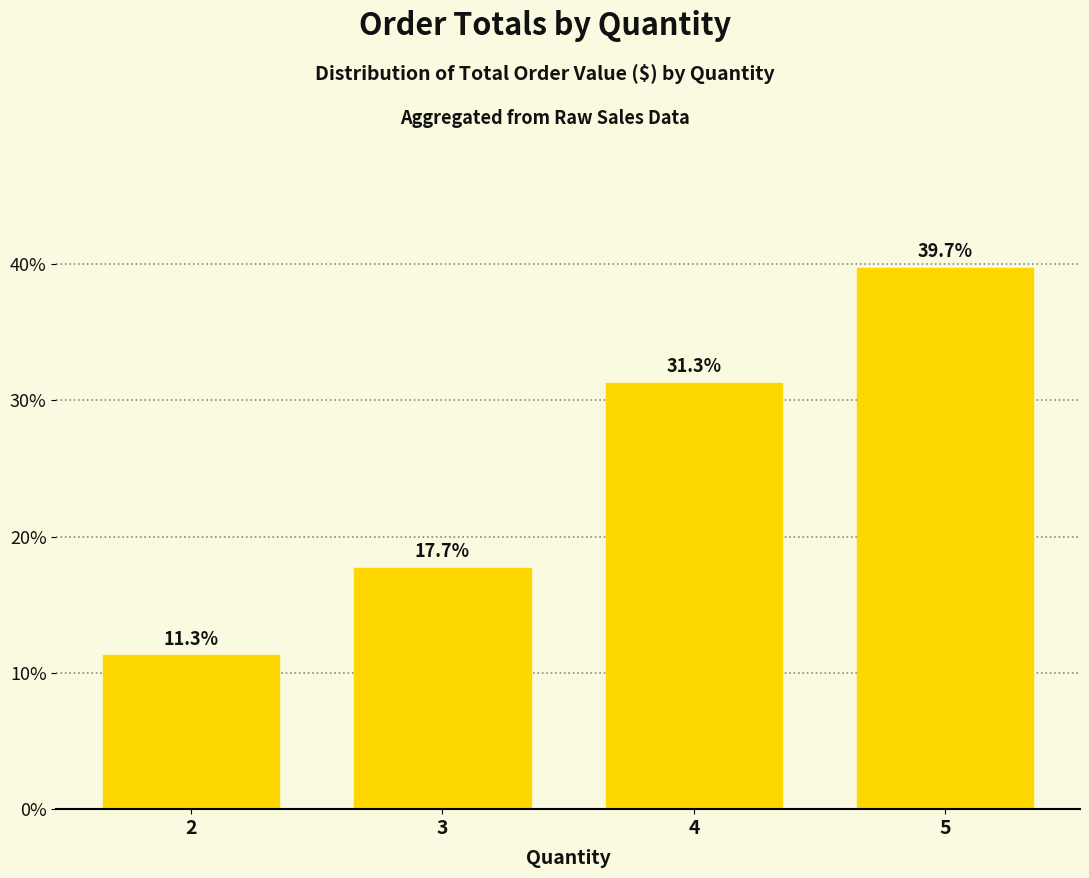

Are the bars horizontal?

No